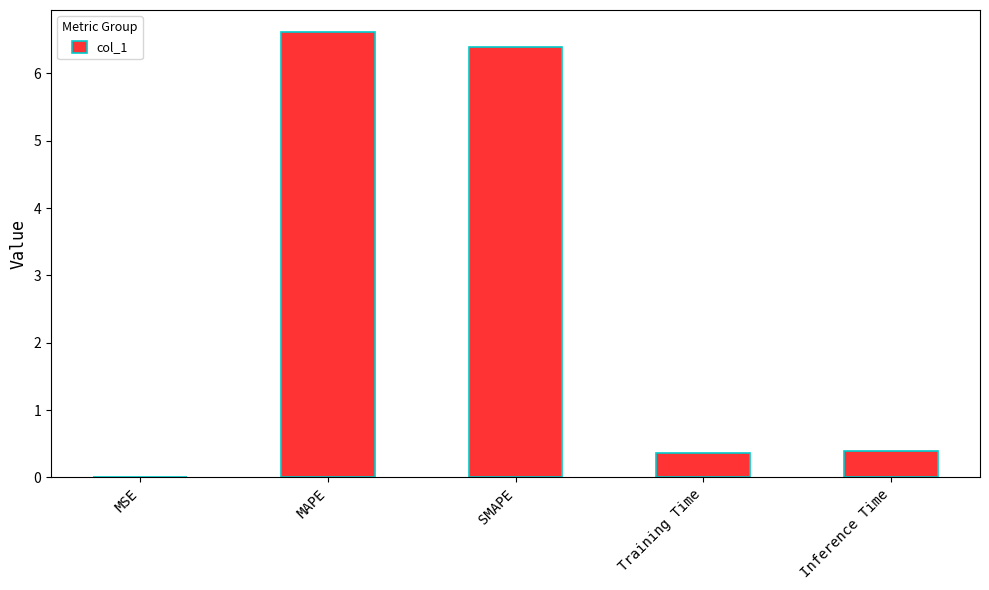

Is it true that the value at Inference Time is 0.7?

False